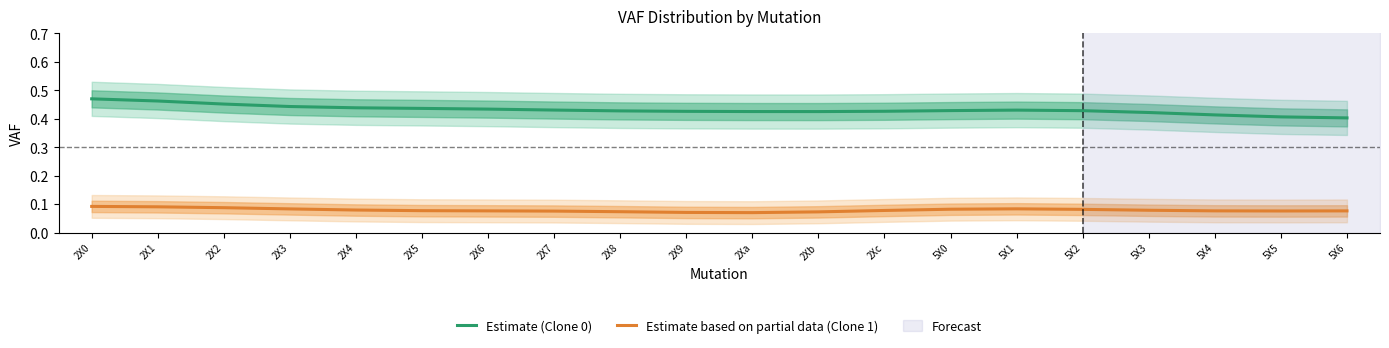

True or false: Estimate based on partial data (Clone 1) has more than 0 points higher than both neighbors.

True